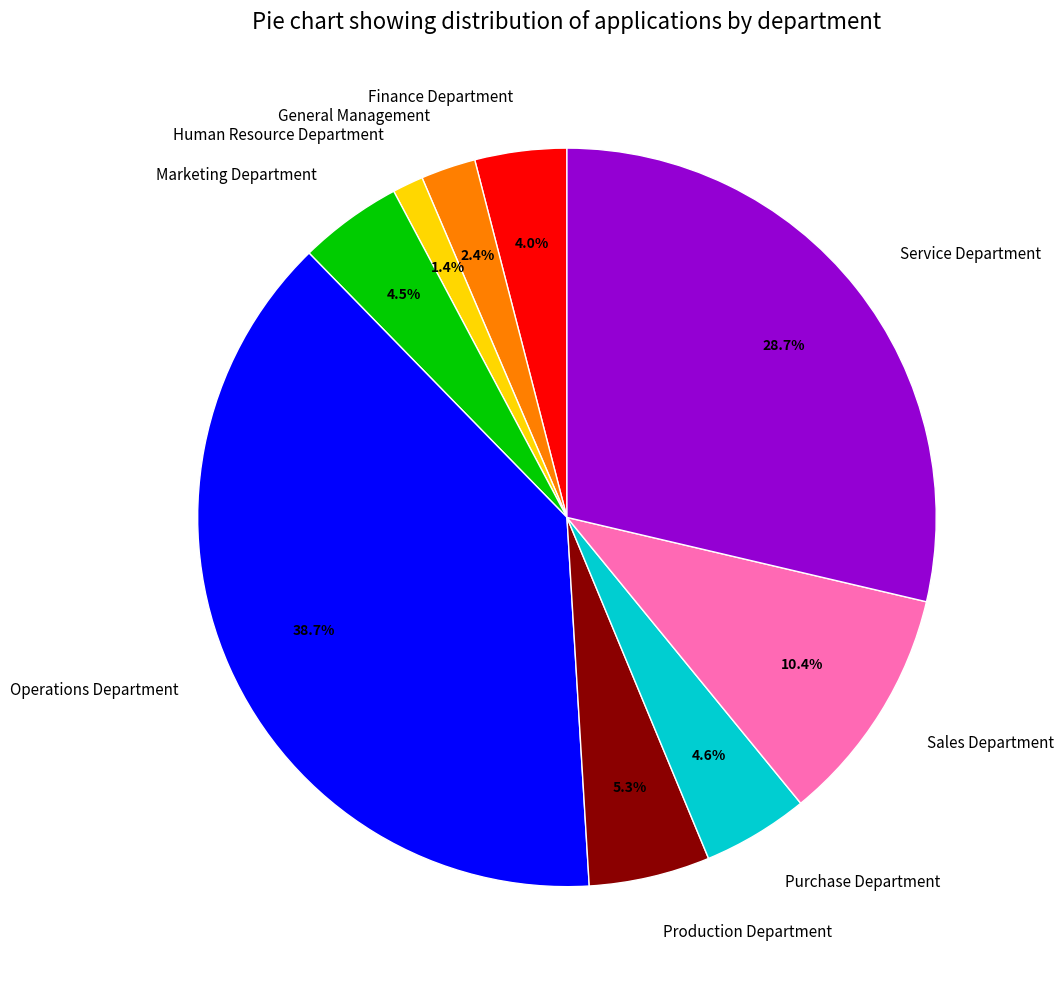

How many slices are in this pie chart?

9